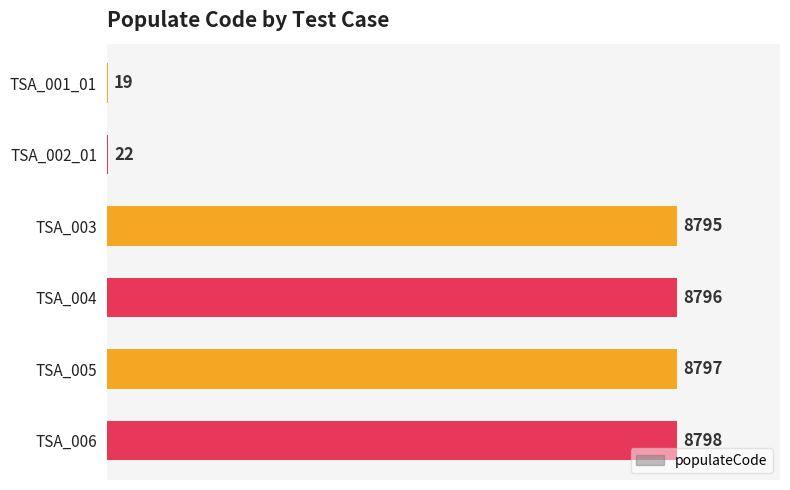

Reading bottom to top, transcribe all the data shown in this chart.

TSA_006=8798	TSA_005=8797	TSA_004=8796	TSA_003=8795	TSA_002_01=22	TSA_001_01=19